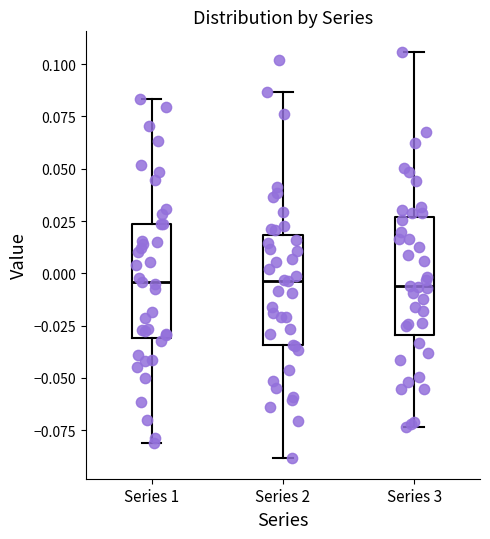

Reading left to right, read every box against the y-axis: the position of its median line, the range the box covers, and the ends of its whiskers. The values are not printed on the chart, so give them approximately, as read against the axis.

Series 1: median -0.005, box -0.030 to 0.025, whiskers -0.080 to 0.085
Series 2: median -0.005, box -0.035 to 0.020, whiskers -0.090 to 0.085
Series 3: median -0.005, box -0.030 to 0.025, whiskers -0.075 to 0.105